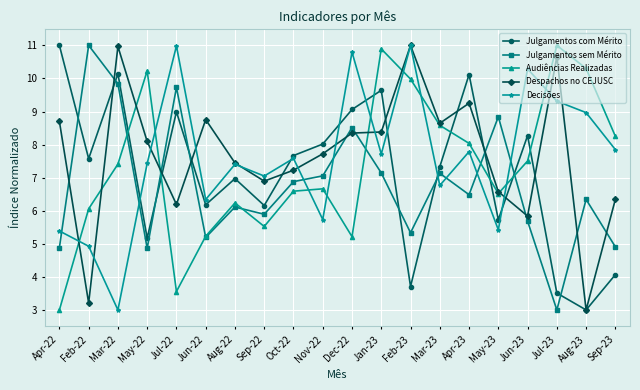

Rank the series at Jul-22 from lowest to highest value.

Audiências Realizadas, Despachos no CEJUSC, Julgamentos com Mérito, Julgamentos sem Mérito, Decisões